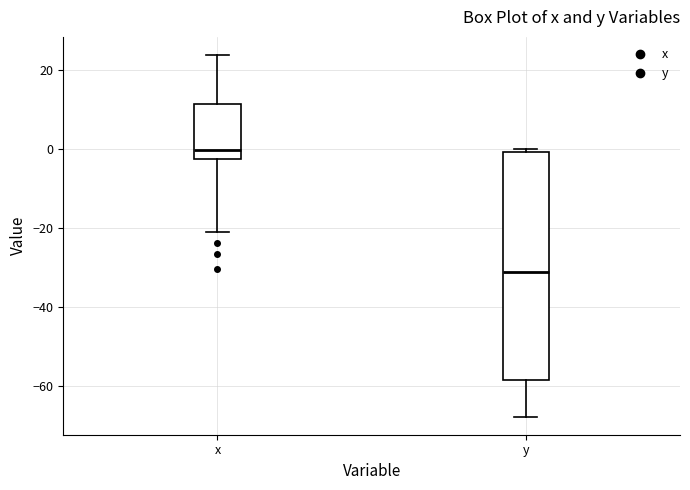

Reading left to right, transcribe this box plot: for each box, give where its median line is, the range the box spans, and where its two whiskers end, as read against the y-axis. The values are not printed on the chart, so give them approximately, as read against the axis.

x: median 0, box -2 to 12, whiskers -20 to 24
y: median -32, box -58 to 0, whiskers -68 to 0 (just above the box's upper edge)